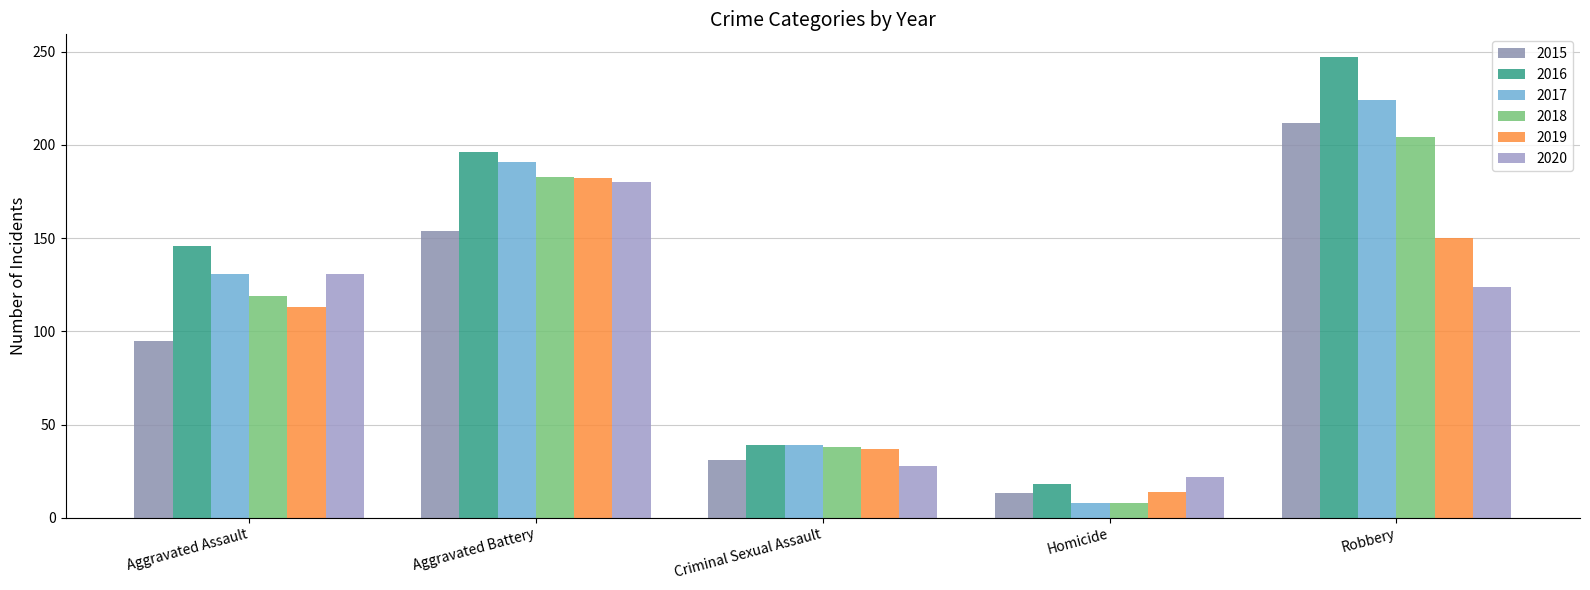

Where does the 2018 series first go above 119?

Aggravated Battery